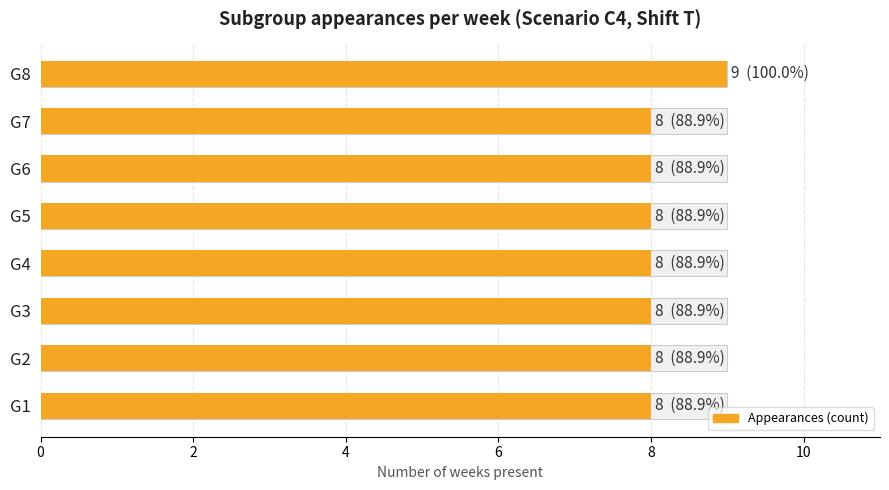

Reading right to left, extract all data points from this chart.

9	8	8	8	8	8	8	8